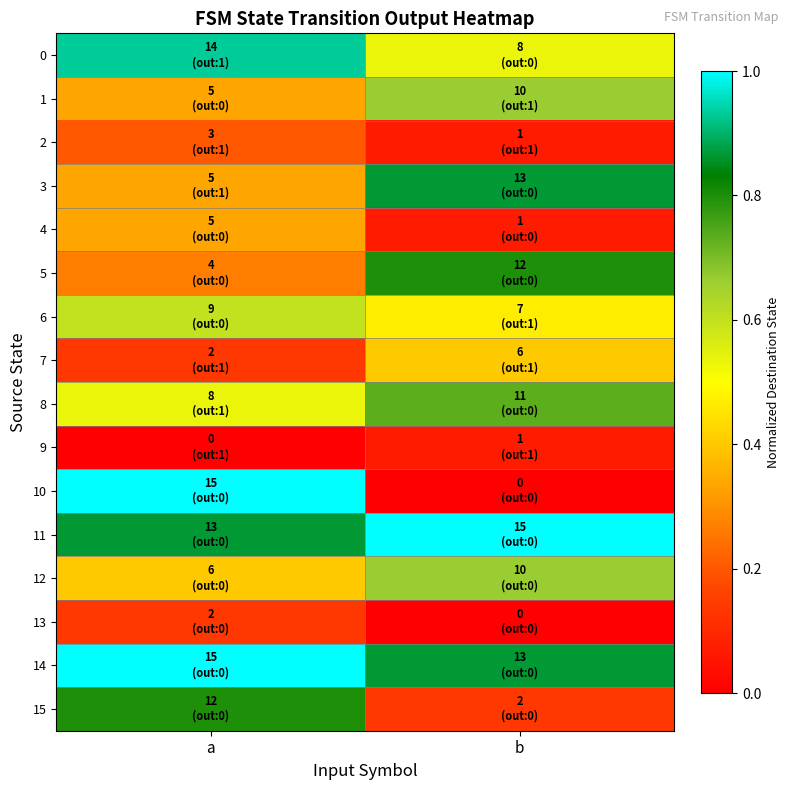

Reading right to left, transcribe all the data shown in this chart.

0: b=0.5	a=0.9
1: b=0.7	a=0.3
2: b=0.1	a=0.2
3: b=0.9	a=0.3
4: b=0.1	a=0.3
5: b=0.8	a=0.3
6: b=0.5	a=0.6
7: b=0.4	a=0.1
8: b=0.7	a=0.5
9: b=0.1	a=0.0
10: b=0.0	a=1.0
11: b=1.0	a=0.9
12: b=0.7	a=0.4
13: b=0.0	a=0.1
14: b=0.9	a=1.0
15: b=0.1	a=0.8